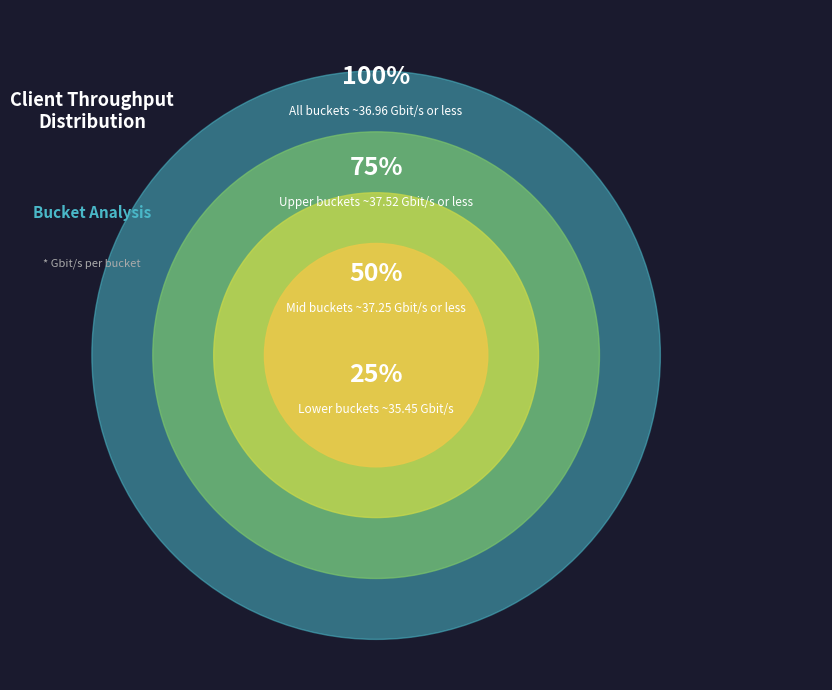

Does 12 account for over 50% of the chart?

No